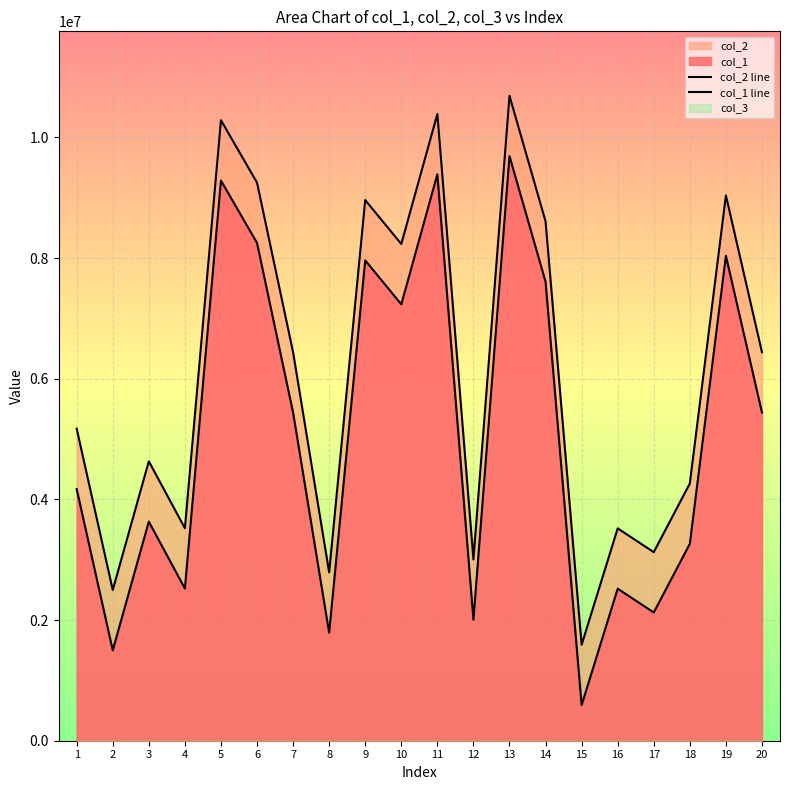

At which category does col_1 reach its first local valley?

2